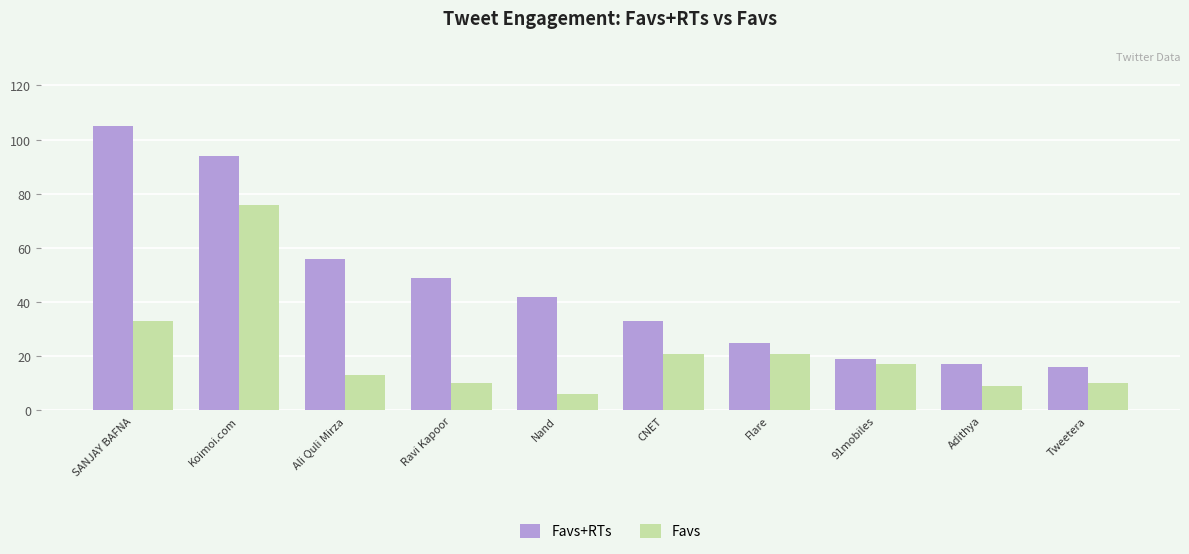

Which series has the largest total across all categories?

Favs+RTs